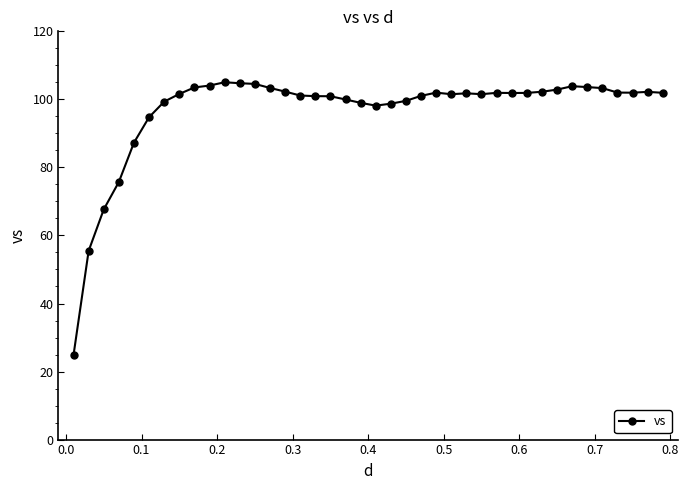

What is the difference between the second highest and minimum values?

79.9